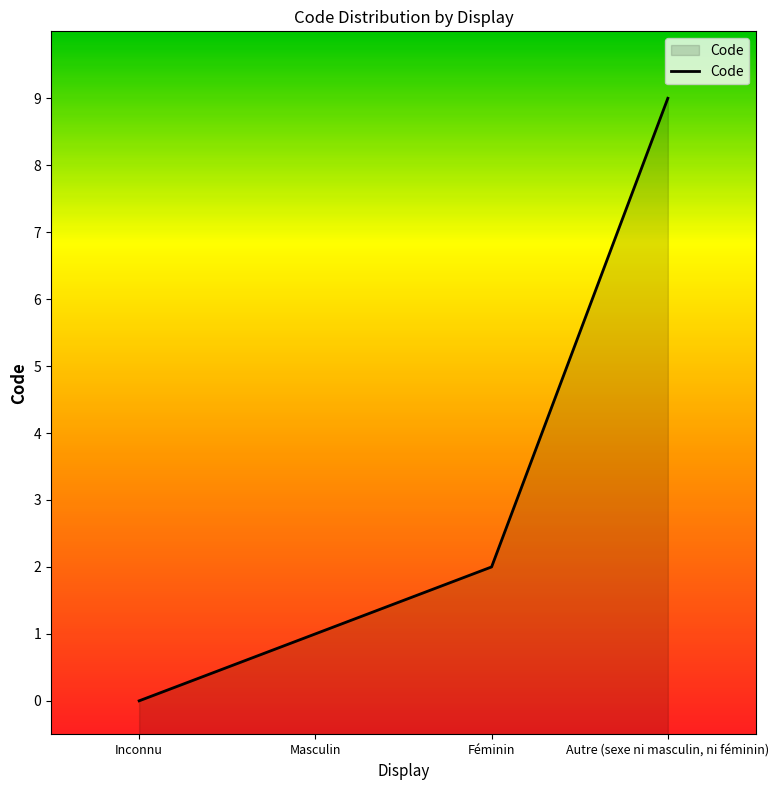

What is the label of the 4th point from the left?

Autre (sexe ni masculin, ni féminin)